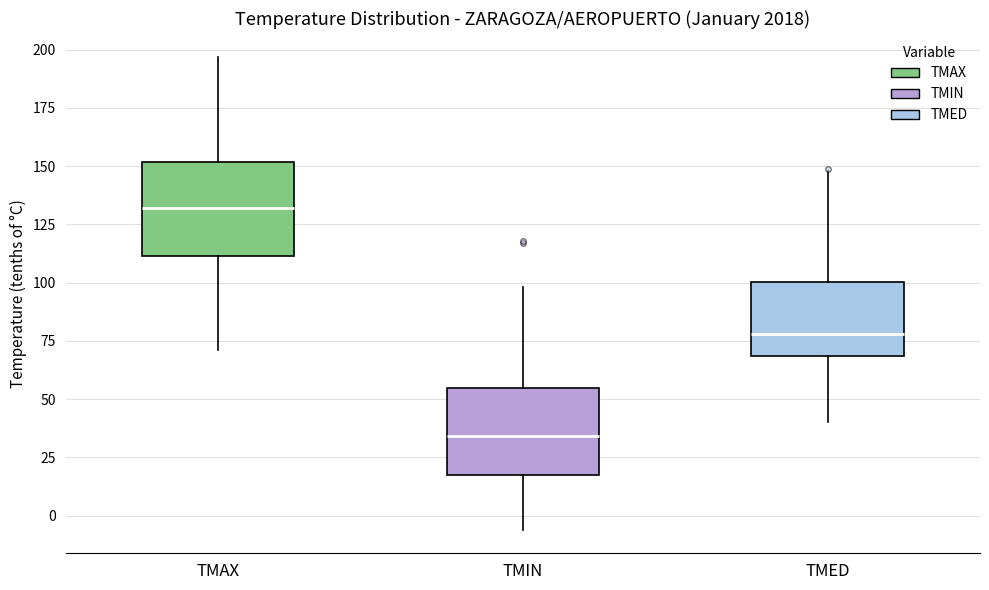

Where does the median line of the box for TMAX sit on the y-axis? The values are not printed on the chart, so give them approximately, as read against the axis.

130